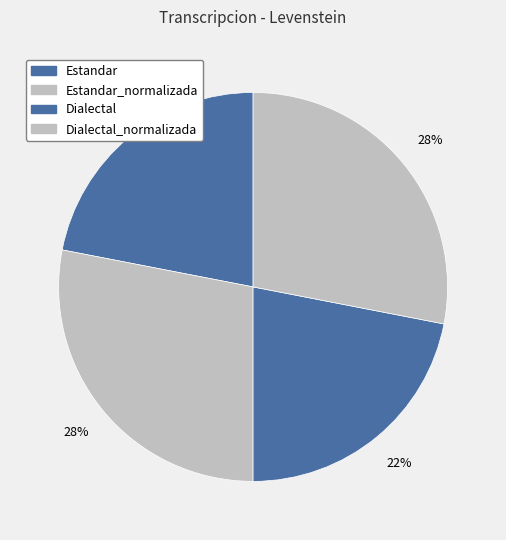

Count the number of slices in the pie.

4